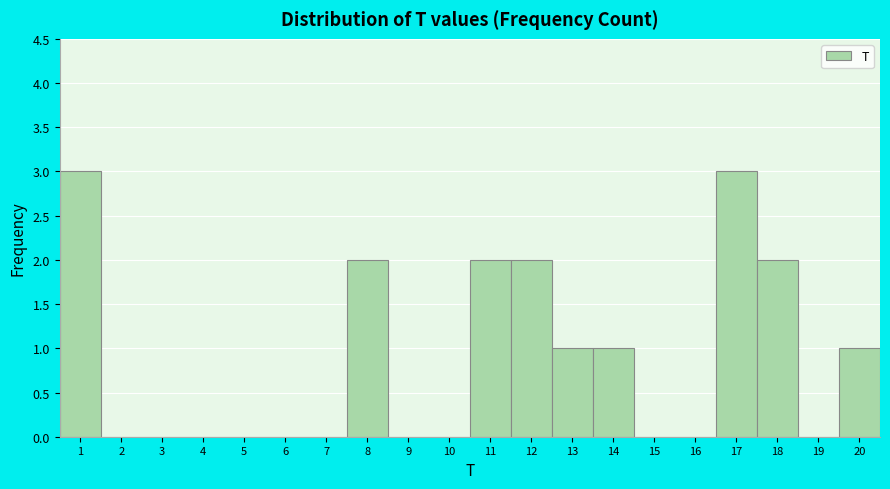

Reading left to right, list every bar in this chart as the range it spans on the x-axis followed by its height. The values are not printed on the chart, so give them approximately, as read against the axis.

0.5 to 1.5: 3
1.5 to 2.5: 0
2.5 to 3.5: 0
3.5 to 4.5: 0
4.5 to 5.5: 0
5.5 to 6.5: 0
6.5 to 7.5: 0
7.5 to 8.5: 2
8.5 to 9.5: 0
9.5 to 10.5: 0
10.5 to 11.5: 2
11.5 to 12.5: 2
12.5 to 13.5: 1
13.5 to 14.5: 1
14.5 to 15.5: 0
15.5 to 16.5: 0
16.5 to 17.5: 3
17.5 to 18.5: 2
18.5 to 19.5: 0
19.5 to 20.5: 1